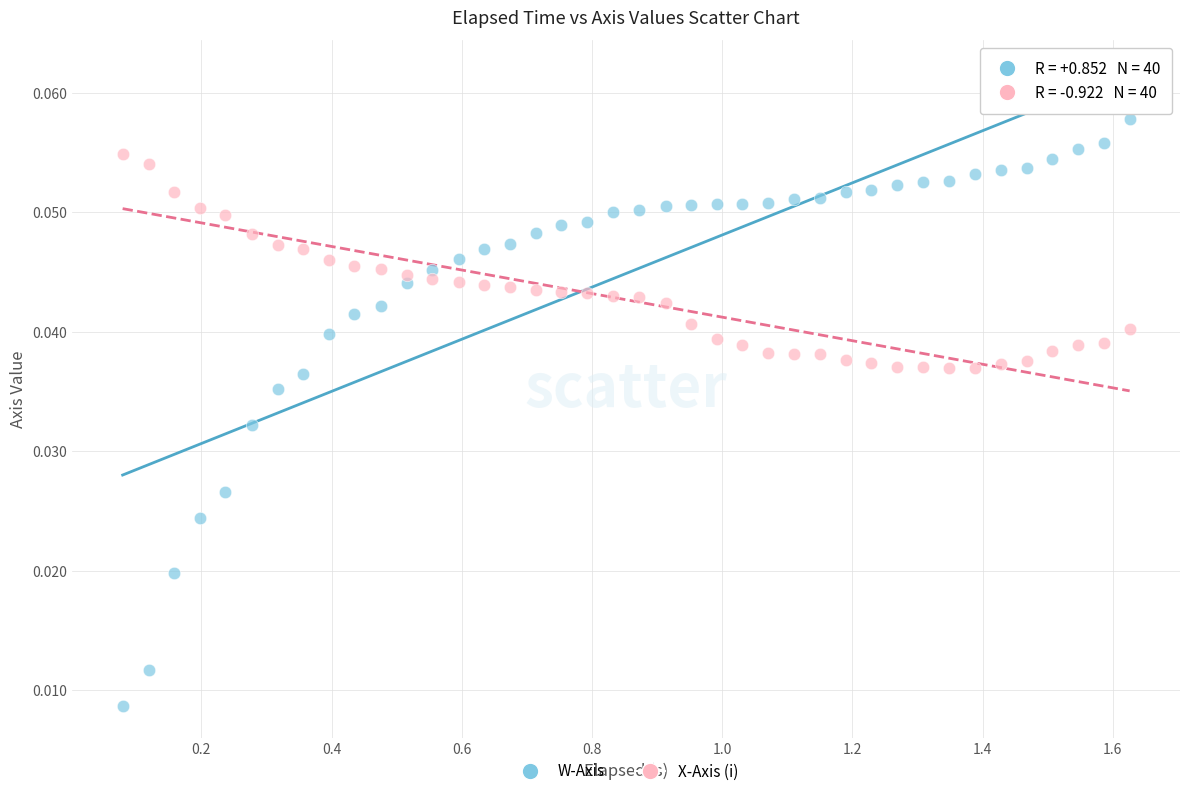

What is the X range (max minus min) for the scatter plot?

1.5